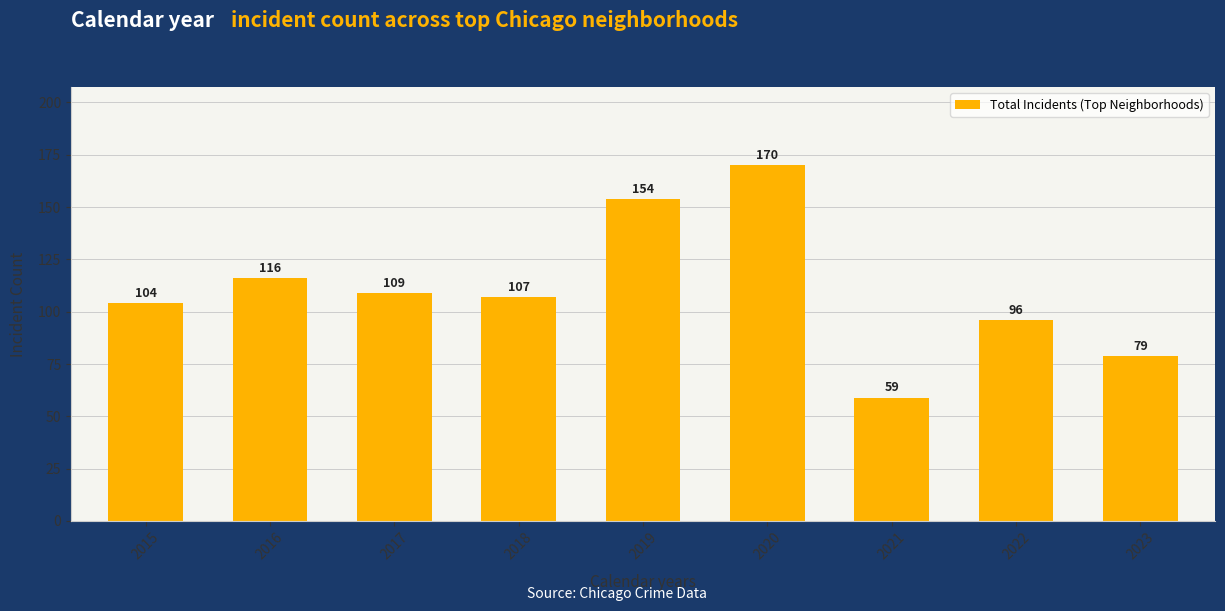

How many bars are there in total?

9